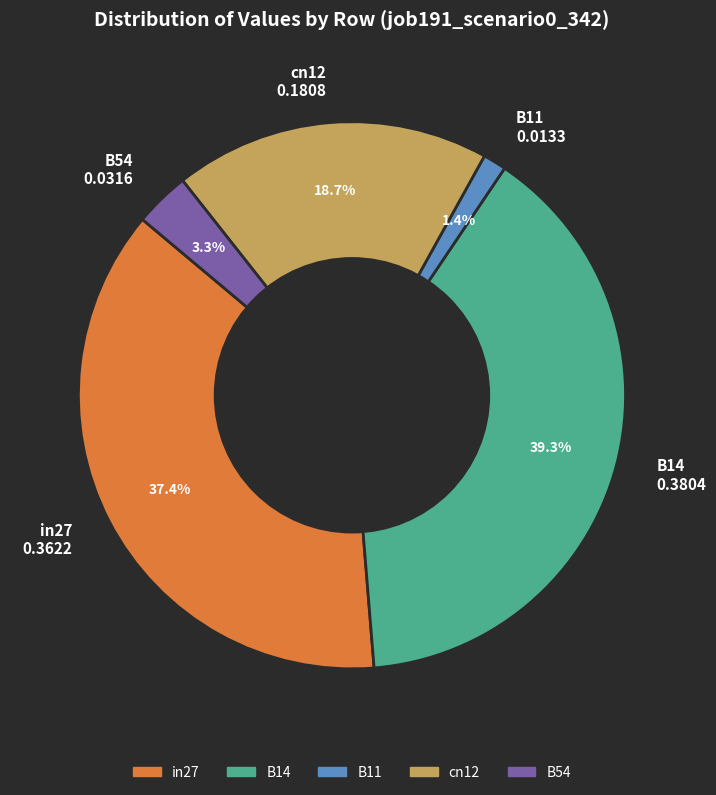

True or false: in27 accounts for 31% of the total.

False